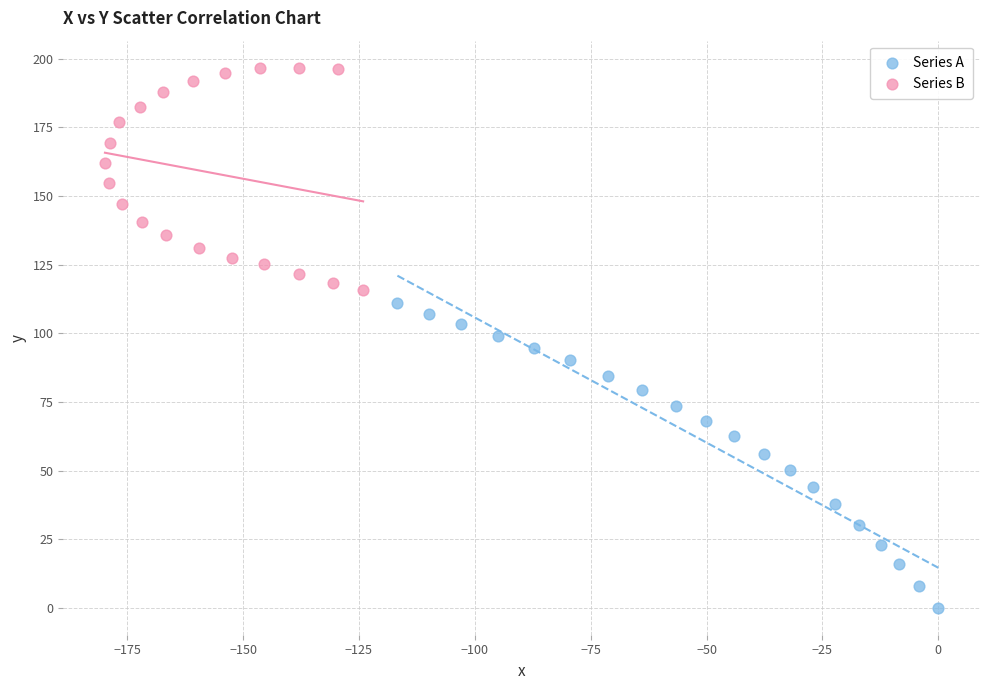

Which series has the widest spread of Y values?

Series A